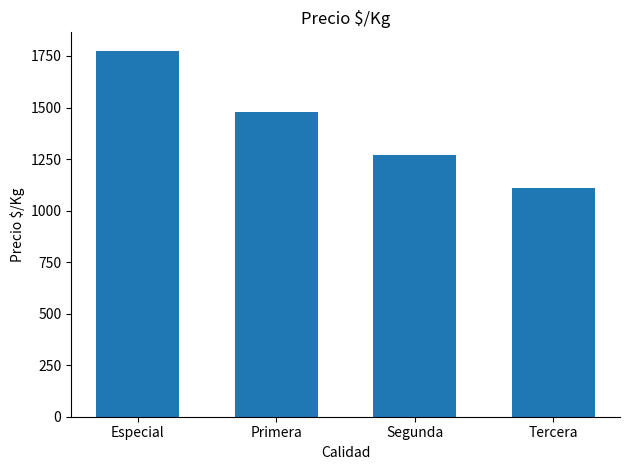

Between Especial and Primera, which is larger?

Especial